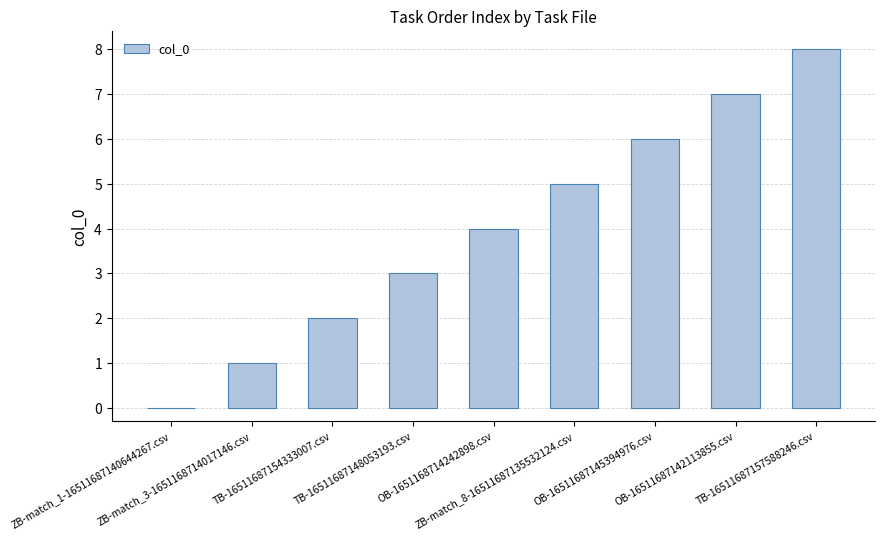

What is the greatest value displayed?

8